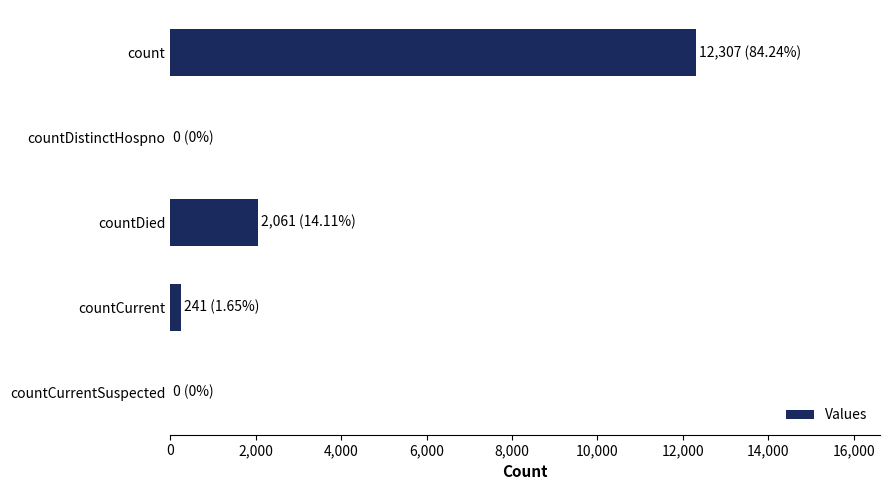

What is the sum of all values?

14609